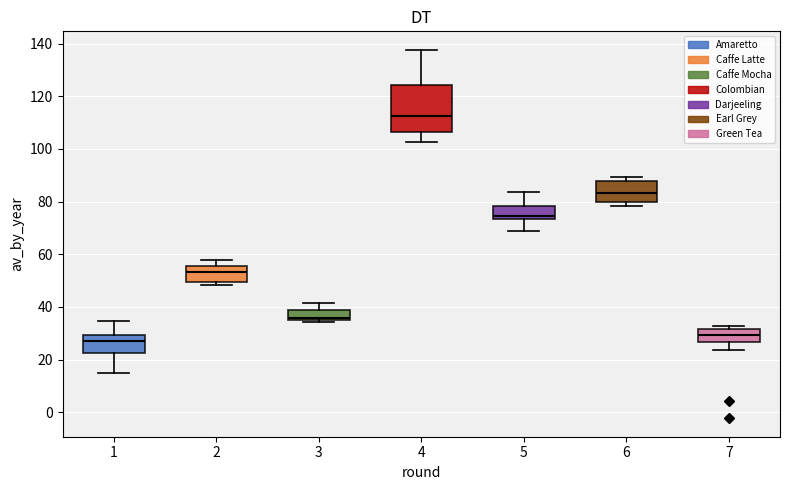

Where does the upper whisker of the box at x = 3 end on the y-axis? The values are not printed on the chart, so give them approximately, as read against the axis.

42